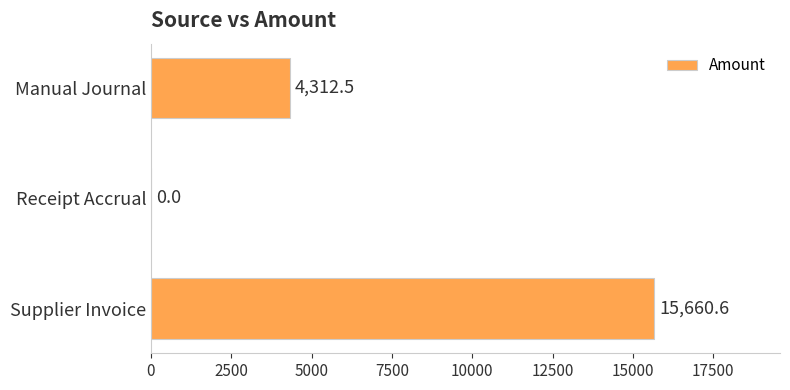

What is the sum of all values?

19973.1